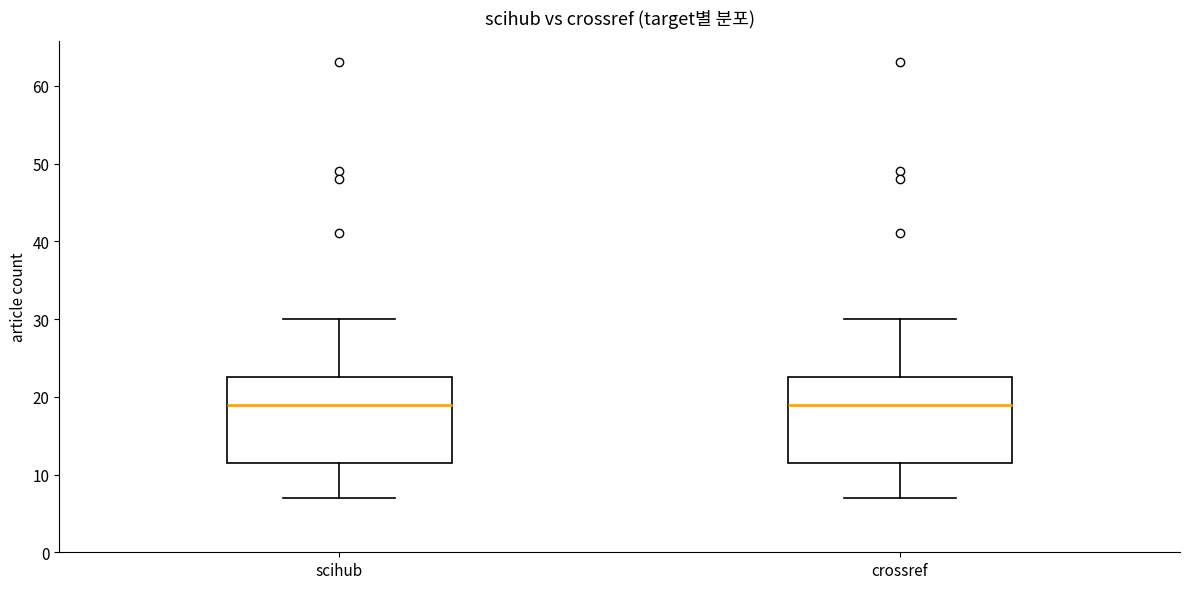

Reading left to right, transcribe this box plot: for each box, give where its median line is, the range the box spans, and where its two whiskers end, as read against the y-axis. The values are not printed on the chart, so give them approximately, as read against the axis.

scihub: median 19, box 12 to 23, whiskers 7 to 30
crossref: median 19, box 12 to 23, whiskers 7 to 30